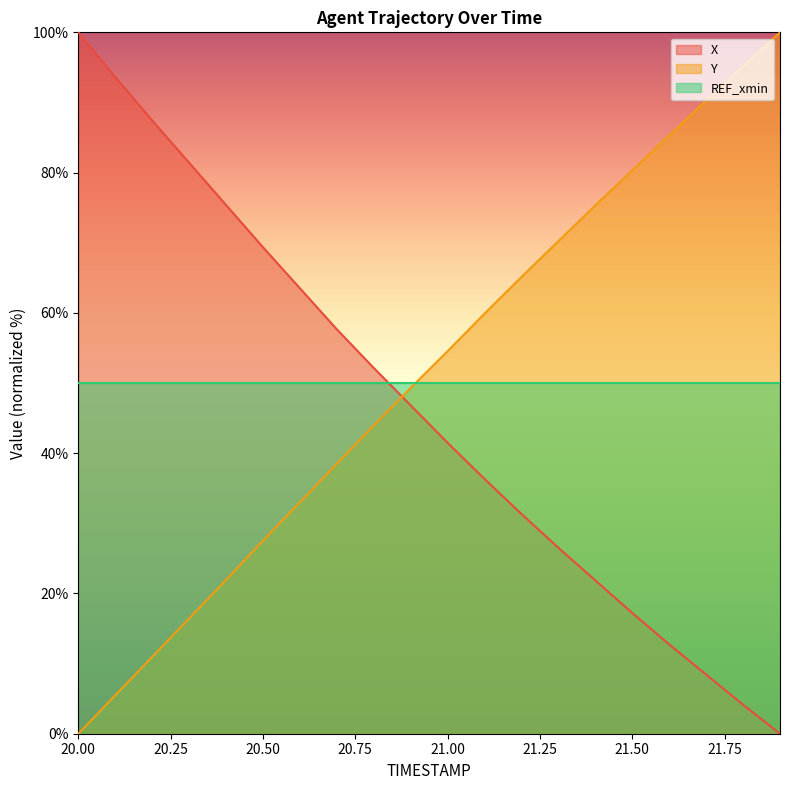

What are all the series names shown in the legend?

X, Y, REF_xmin